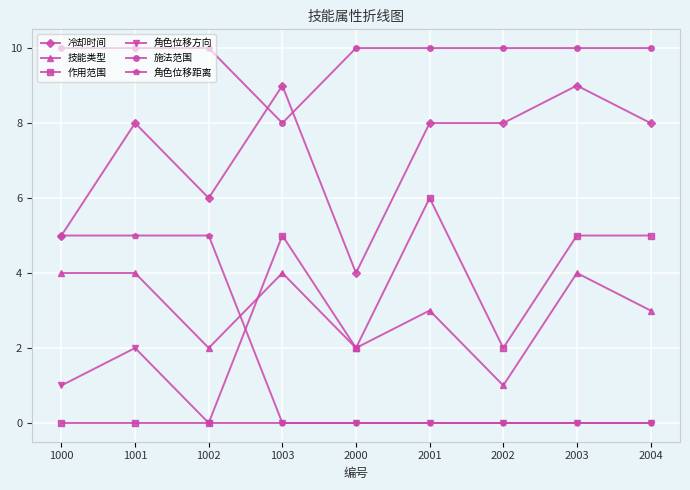

Which series has the widest spread of values?

作用范围